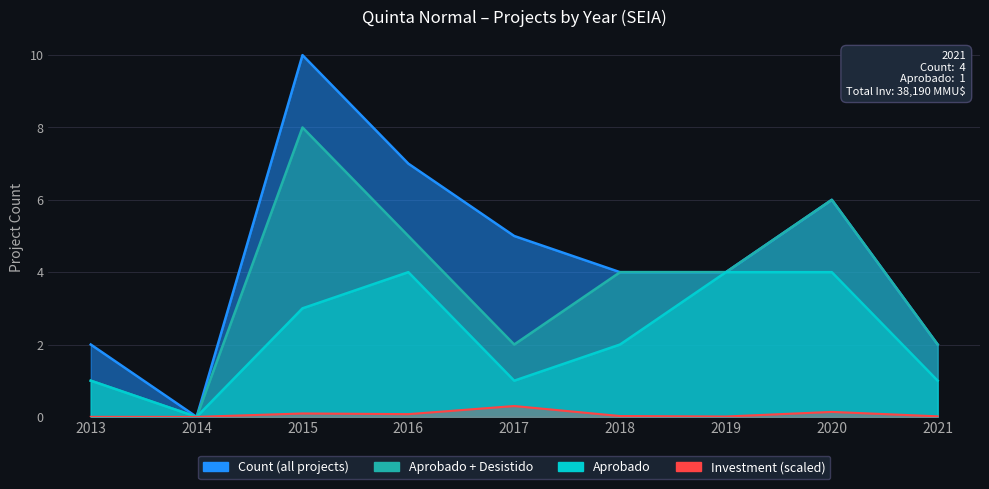

Is it true that the value at 2021 is 0.0?

True